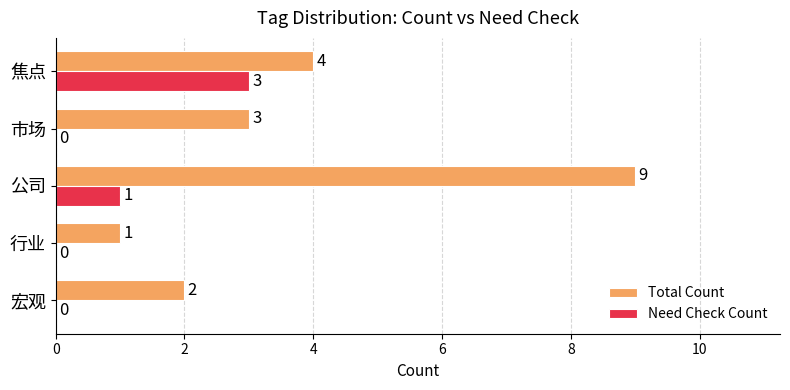

True or false: Need Check Count has a value of 0 at 市场.

True